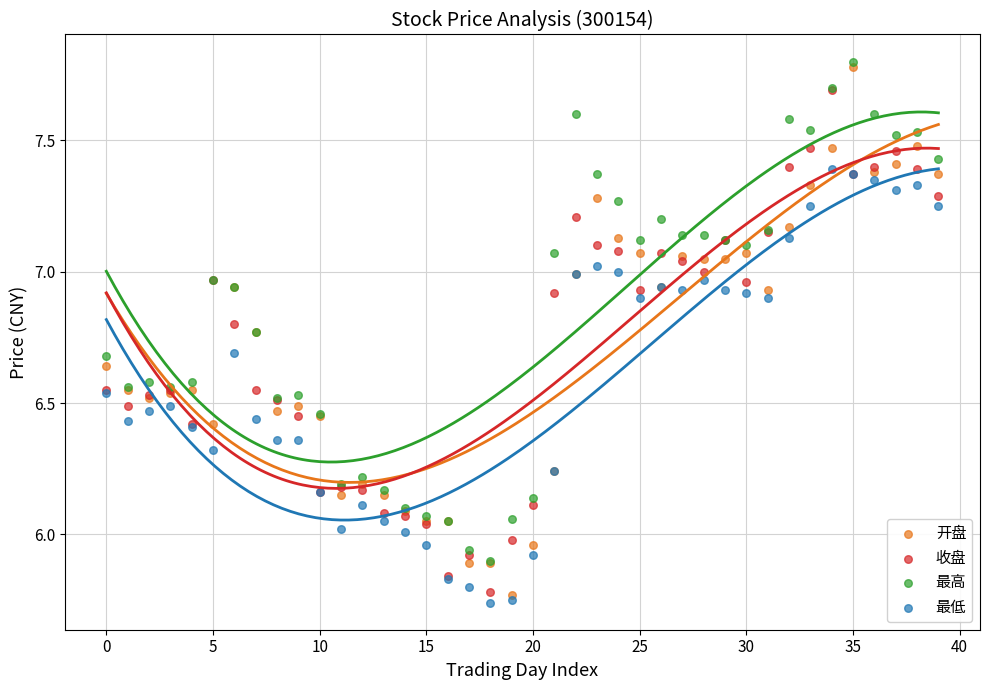

What are all the series names shown in the legend?

开盘, 收盘, 最高, 最低